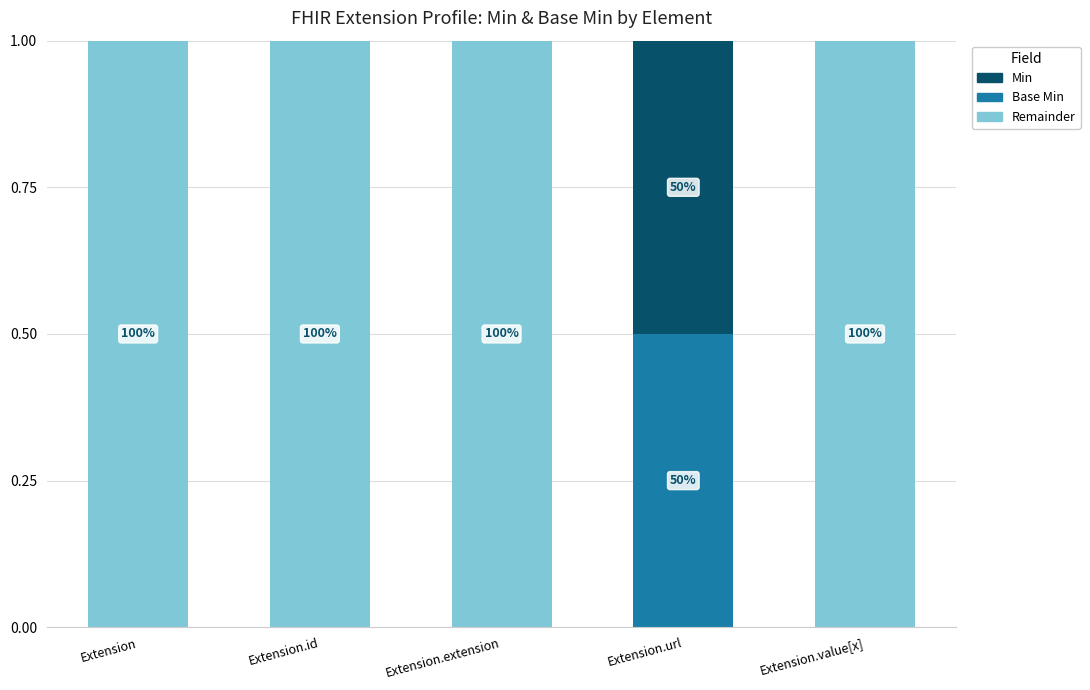

How many data points does each series have?

5